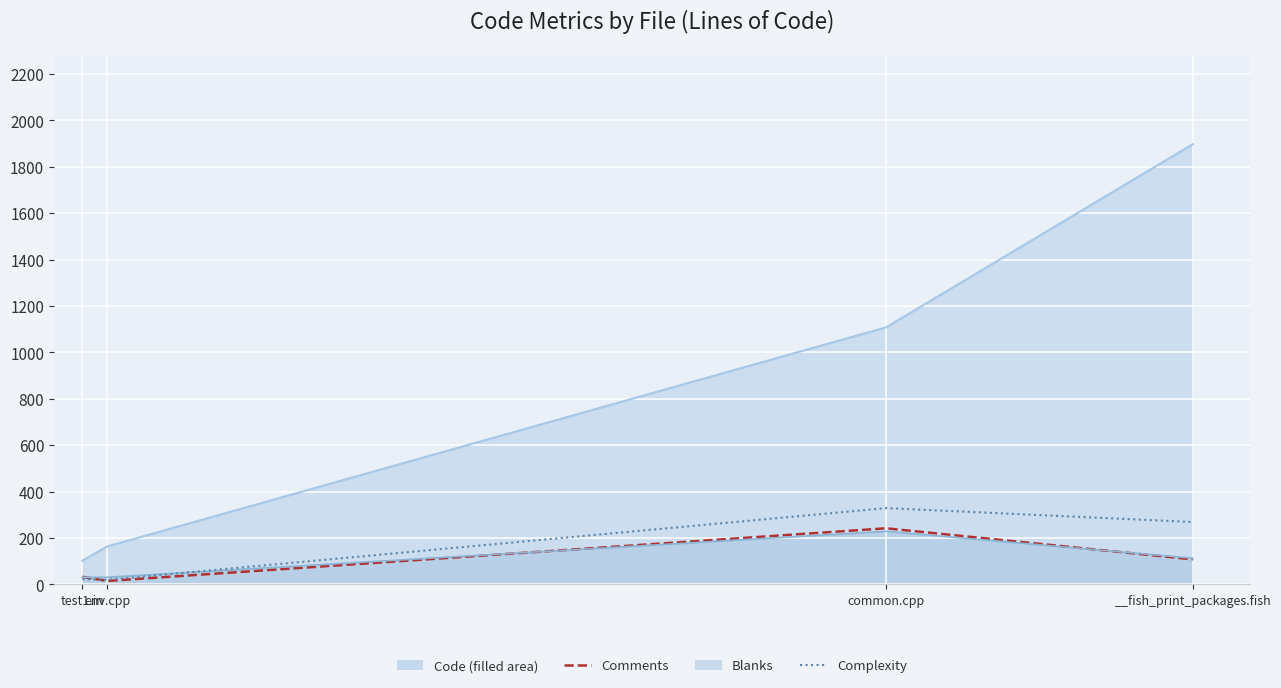

What is the value of the Complexity point at the 1st from the left?

23